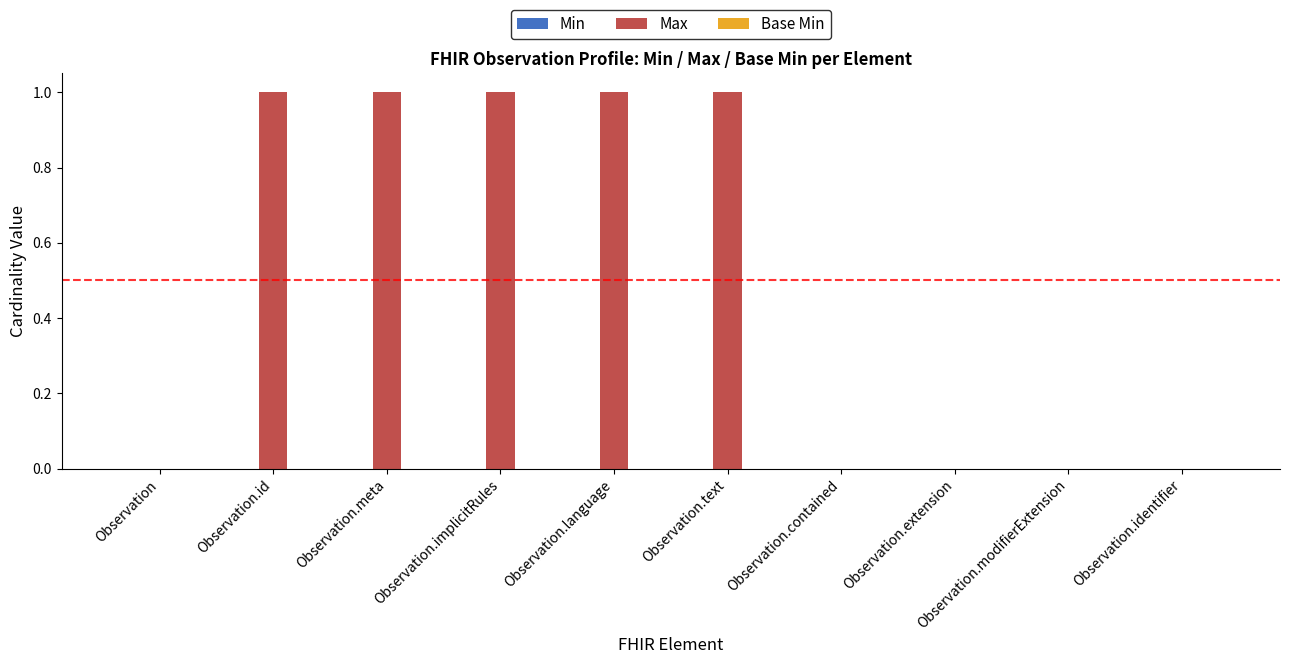

What is the sum of all values?

5